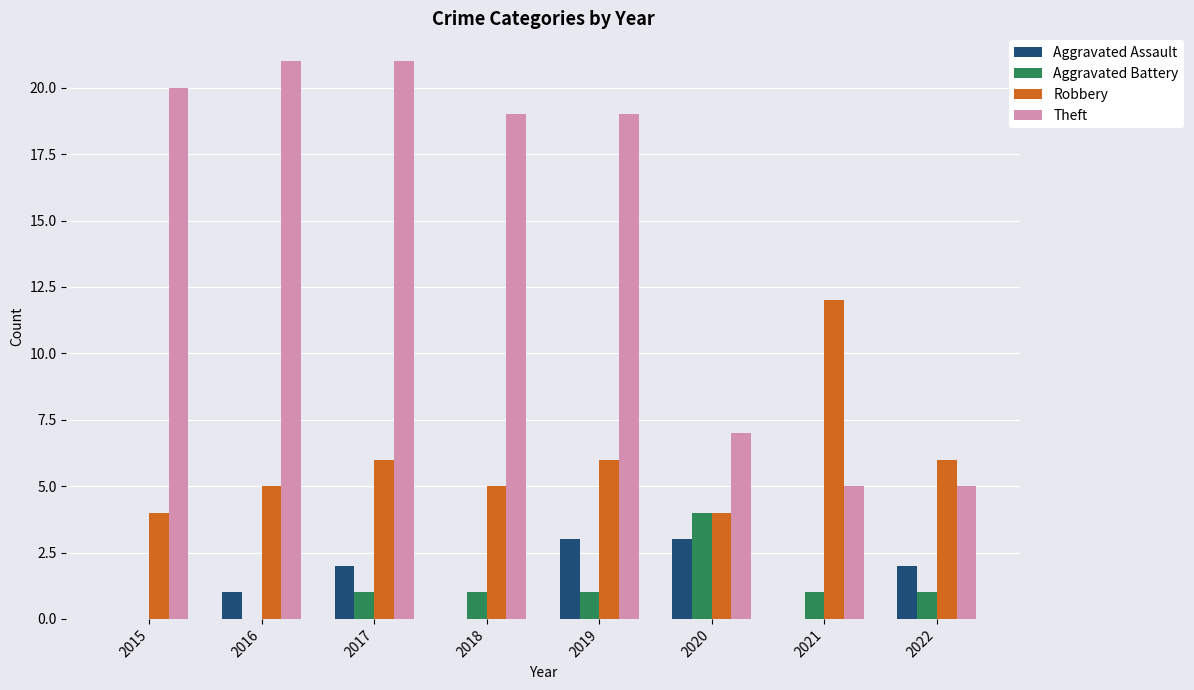

Is the value of Aggravated Battery at 2015 greater than the value of Robbery at 2017?

No